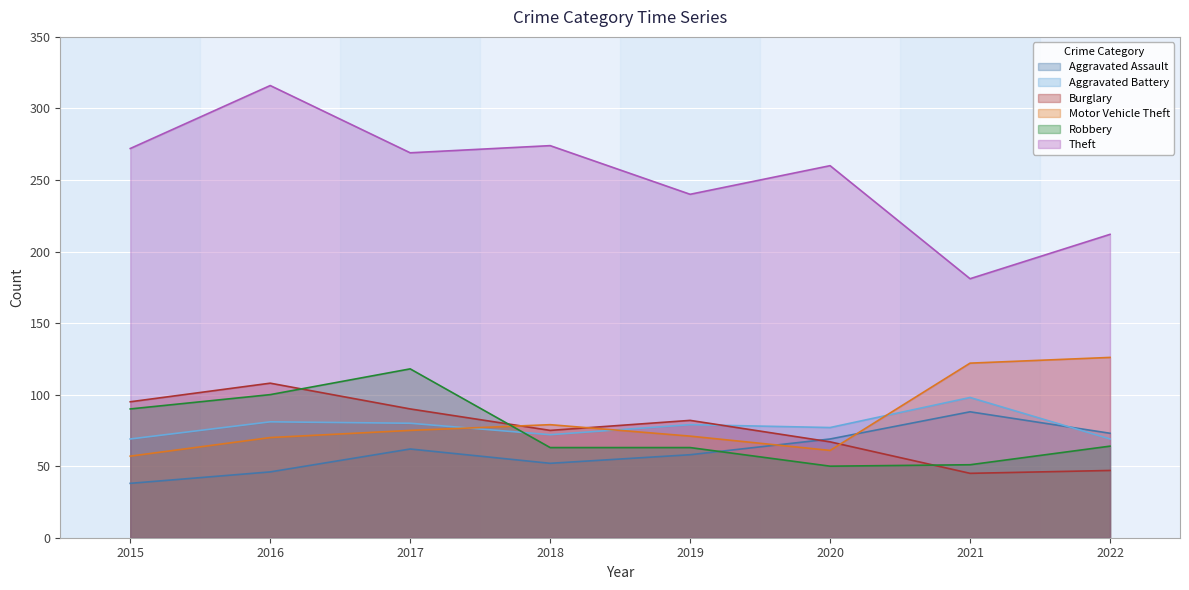

Does the chart display data point markers on the line(s)?

No